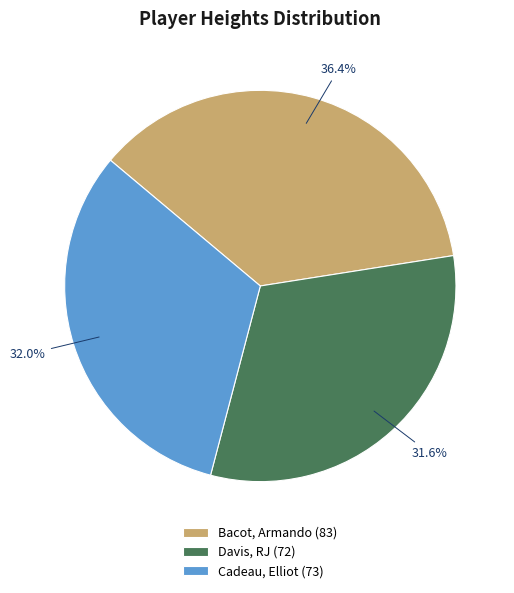

Between Cadeau, Elliot (73) and Bacot, Armando (83), which is larger?

Bacot, Armando (83)